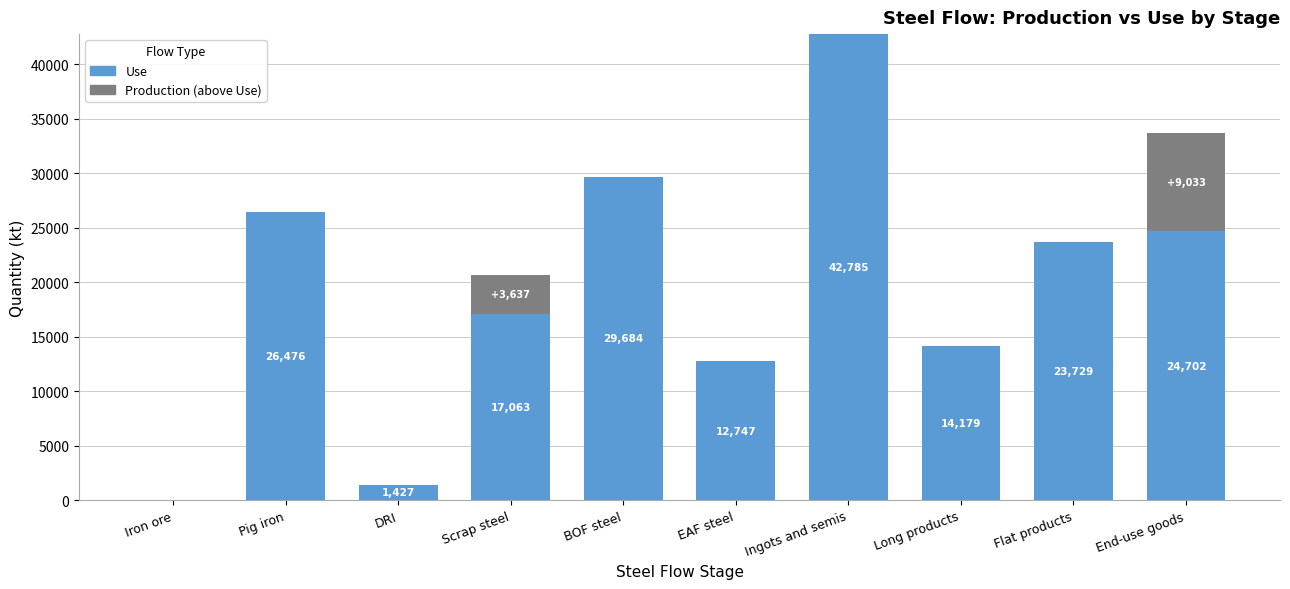

Are the bars horizontal?

No